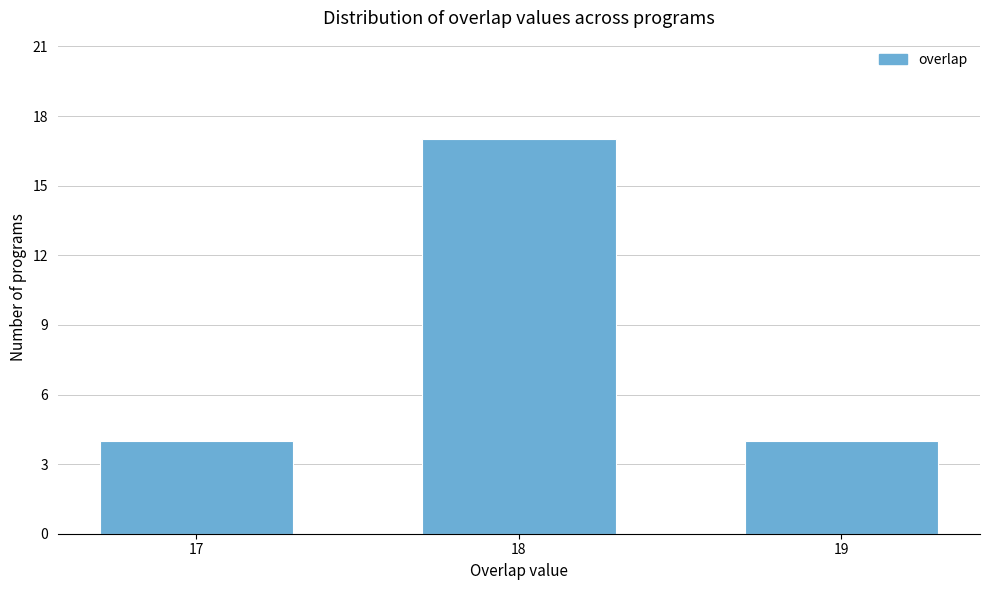

Reading right to left, transcribe all the data shown in this chart.

4	17	4